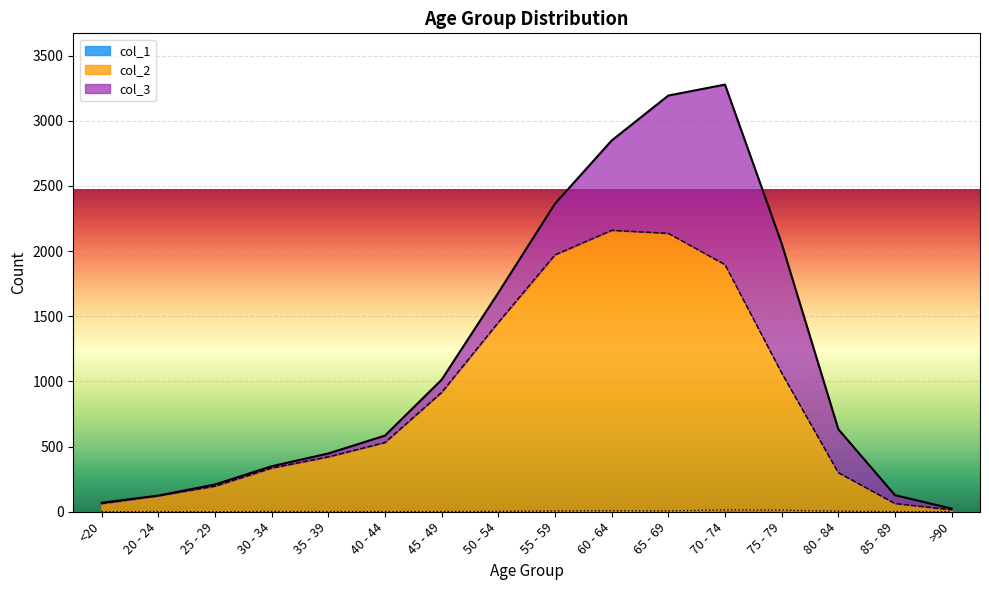

The value of col_1 at 75 - 79 is 5. True or false?

False